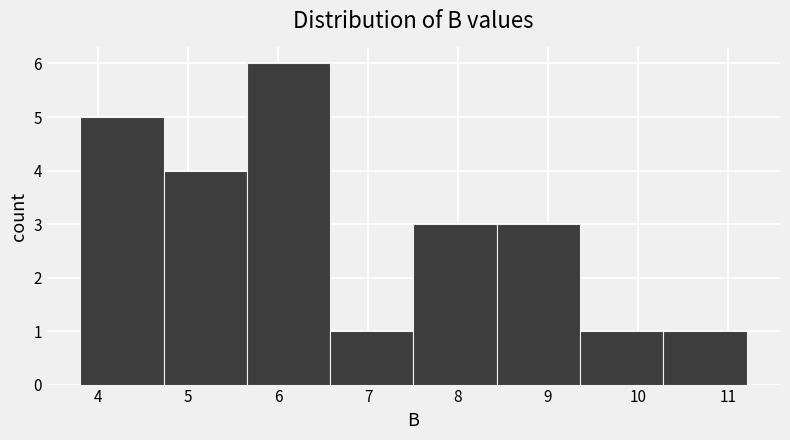

Reading left to right, list every bar in this chart as the range it spans on the x-axis followed by its height. Neither the bar edges nor the heights are printed on the chart, so give them approximately, as read against the axes.

3.8 to 4.7: 5
4.7 to 5.7: 4
5.7 to 6.6: 6
6.6 to 7.5: 1
7.5 to 8.4: 3
8.4 to 9.4: 3
9.4 to 10.3: 1
10.3 to 11.2: 1